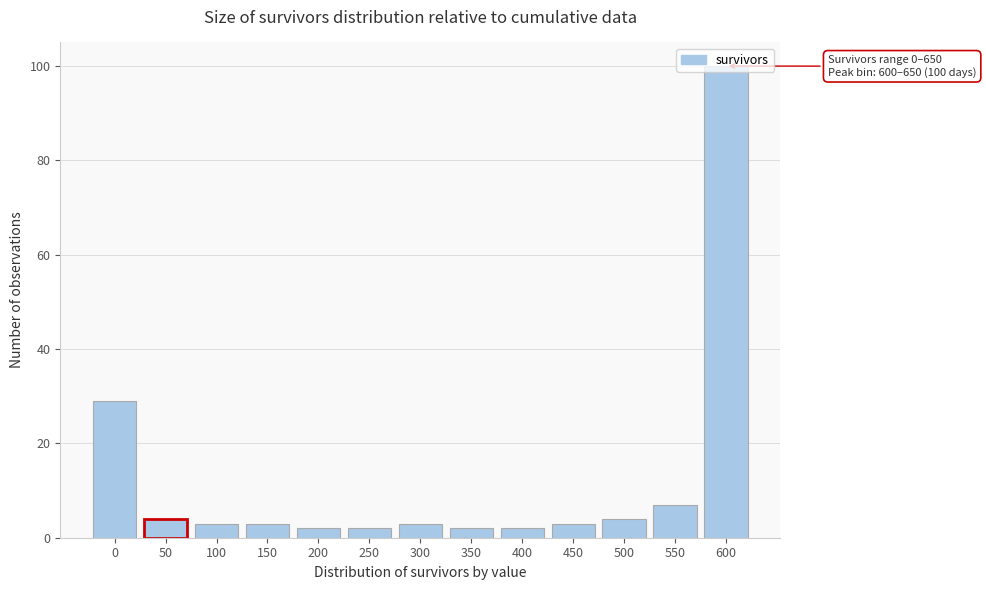

What is the difference between the second highest and second lowest values?

27